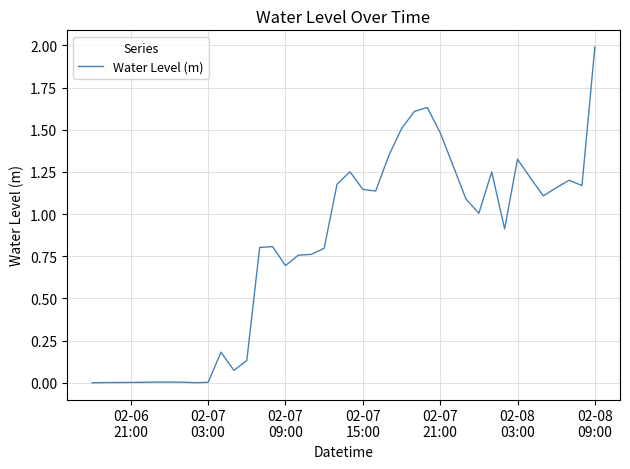

What is the difference between the maximum and minimum values?

2.0